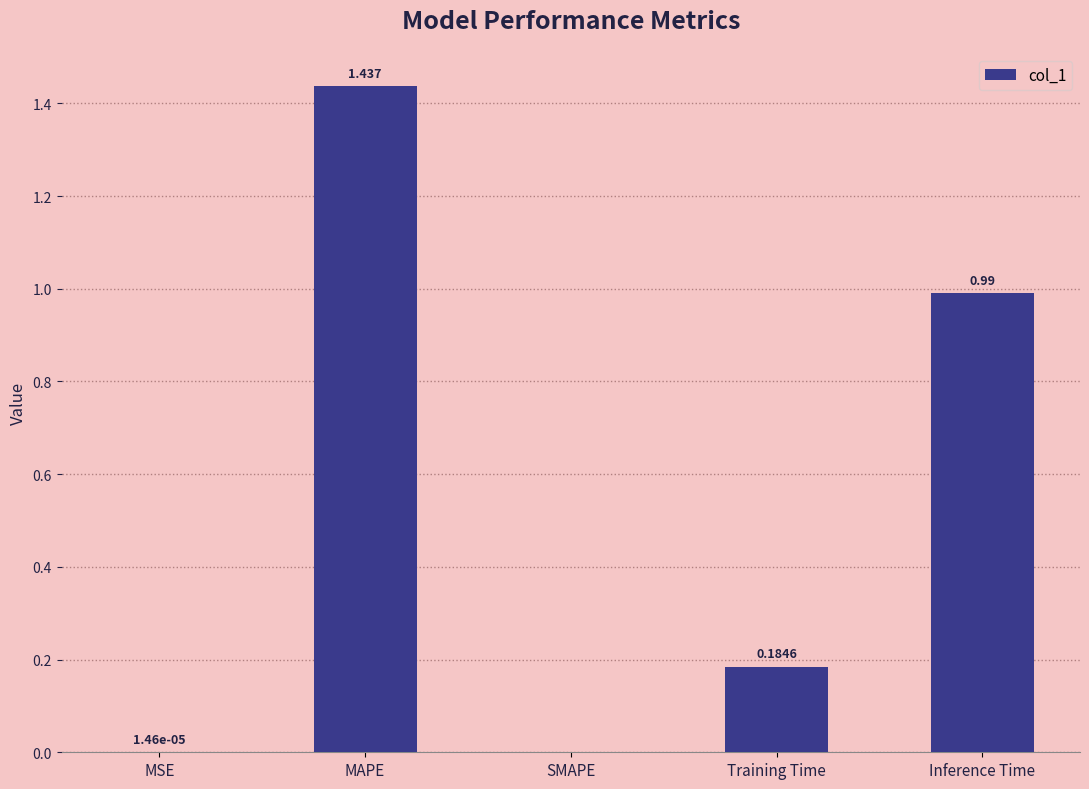

Are the bars horizontal?

No